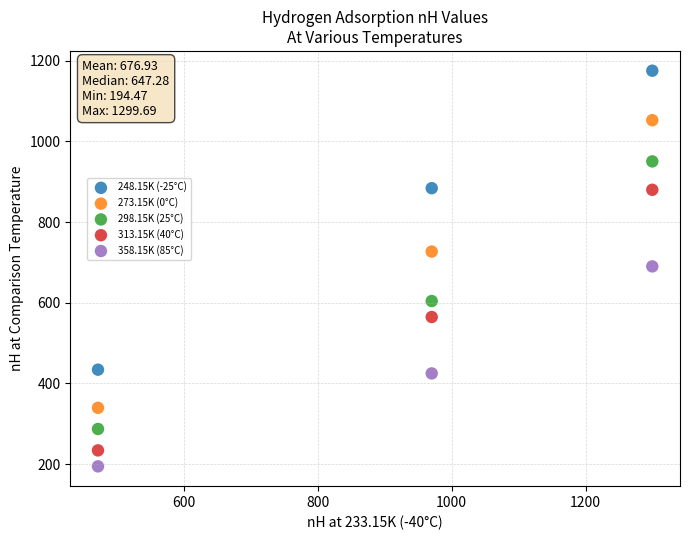

Which series contains the highest Y value?

248.15K (-25°C)